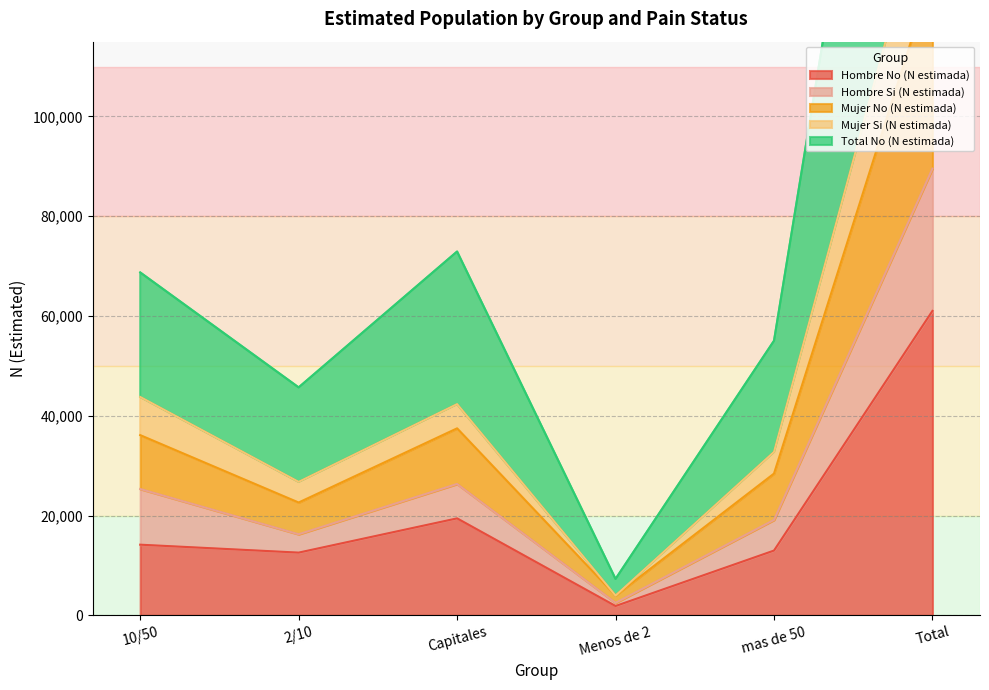

True or false: Mujer No (N estimada) has a value of 28412 at mas de 50.

True